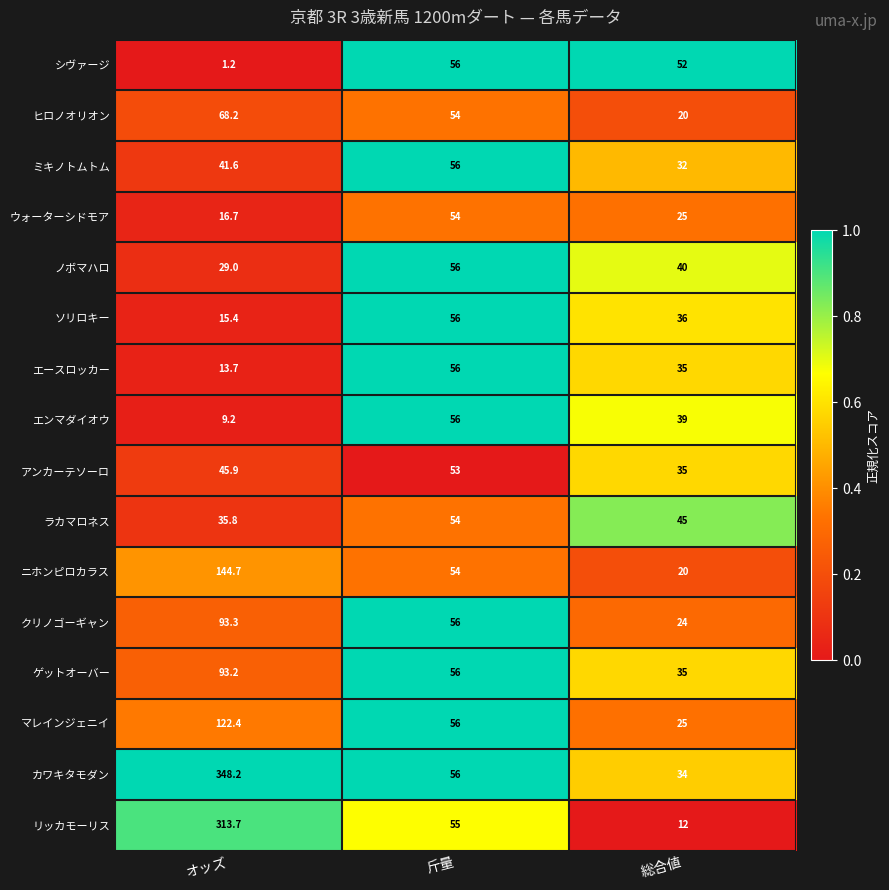

Where does the ウォーターシドモア series first go above 25?

斤量